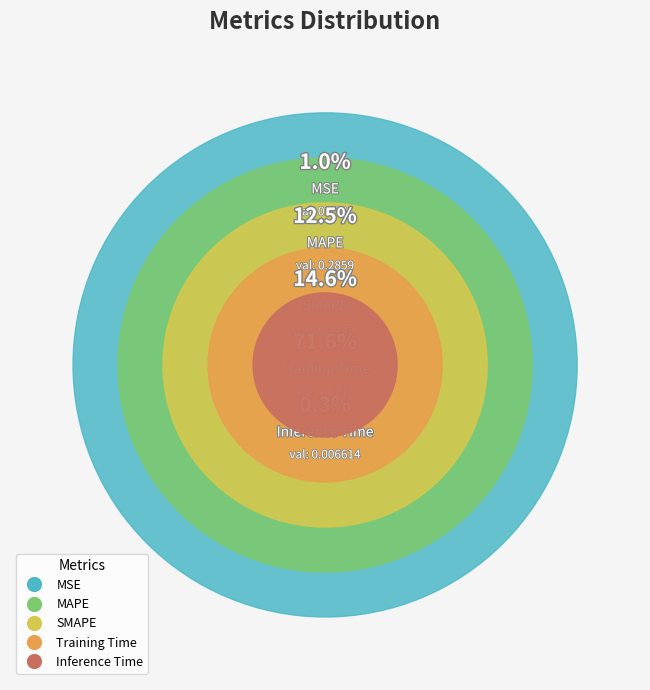

What percentage is the MSE slice, to the nearest percent?

1%